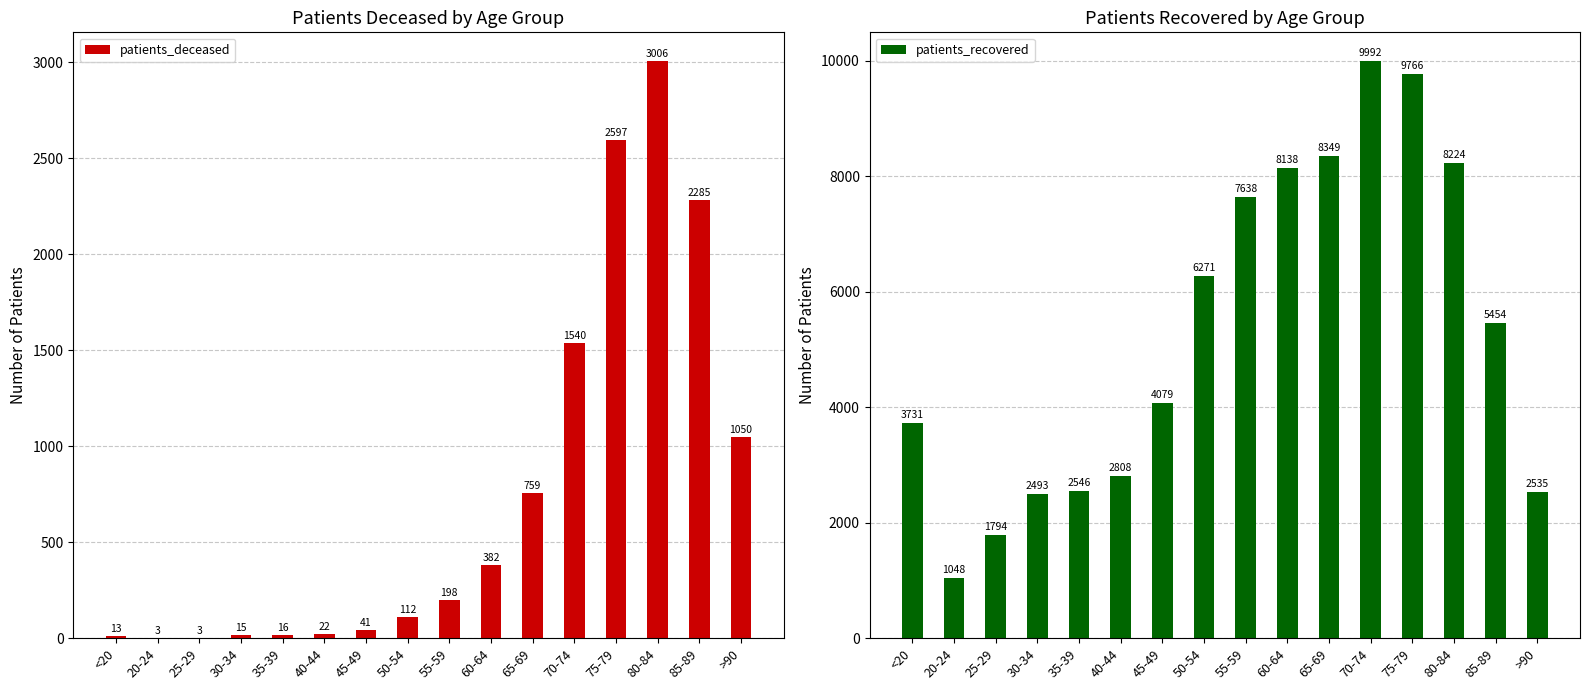

What are all the series names shown in the legend?

patients_deceased, patients_recovered